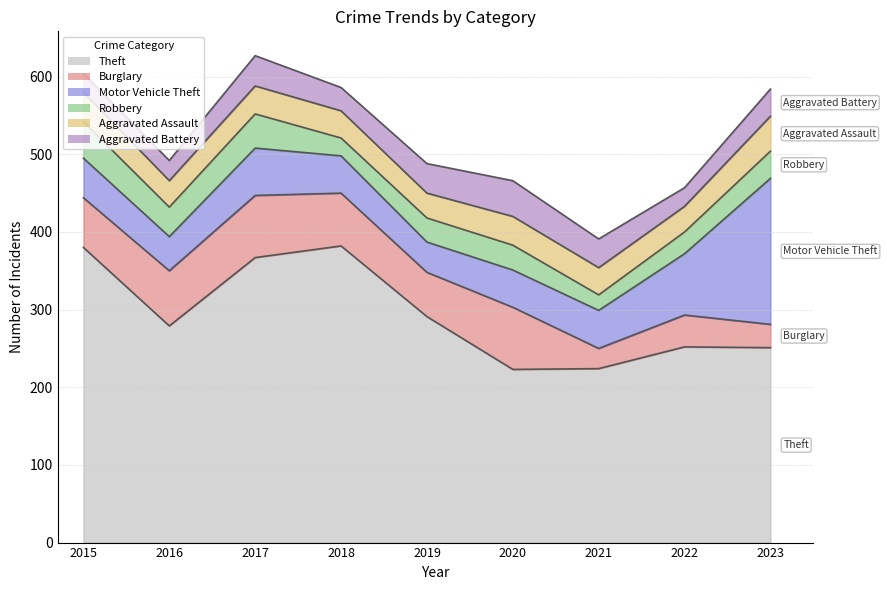

At which category does Robbery reach its first local peak?

2017